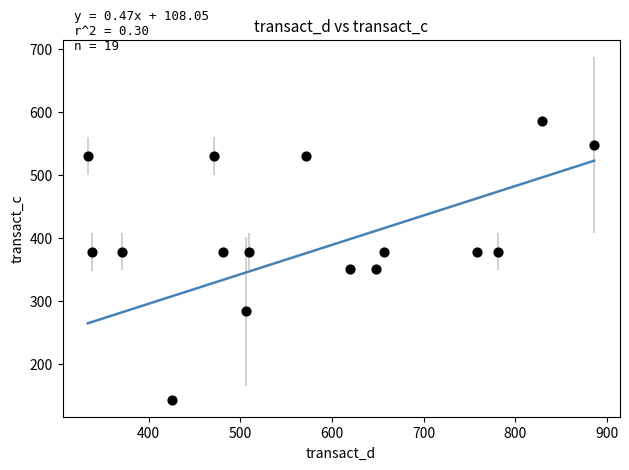

What is the range of X values (max minus min)?

552.4